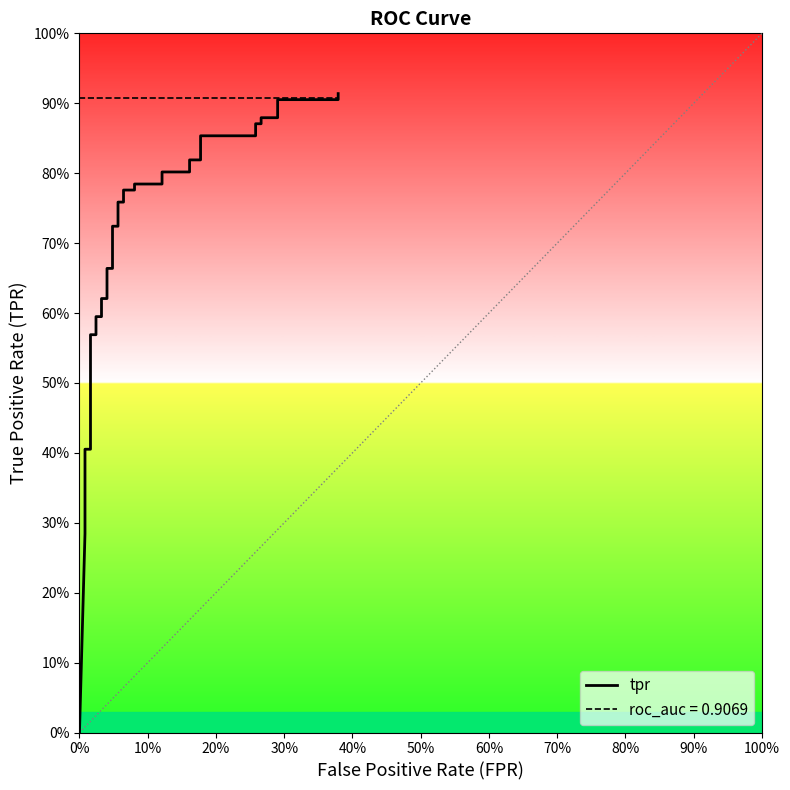

Is it true that the value at 22 is 0.5?

False